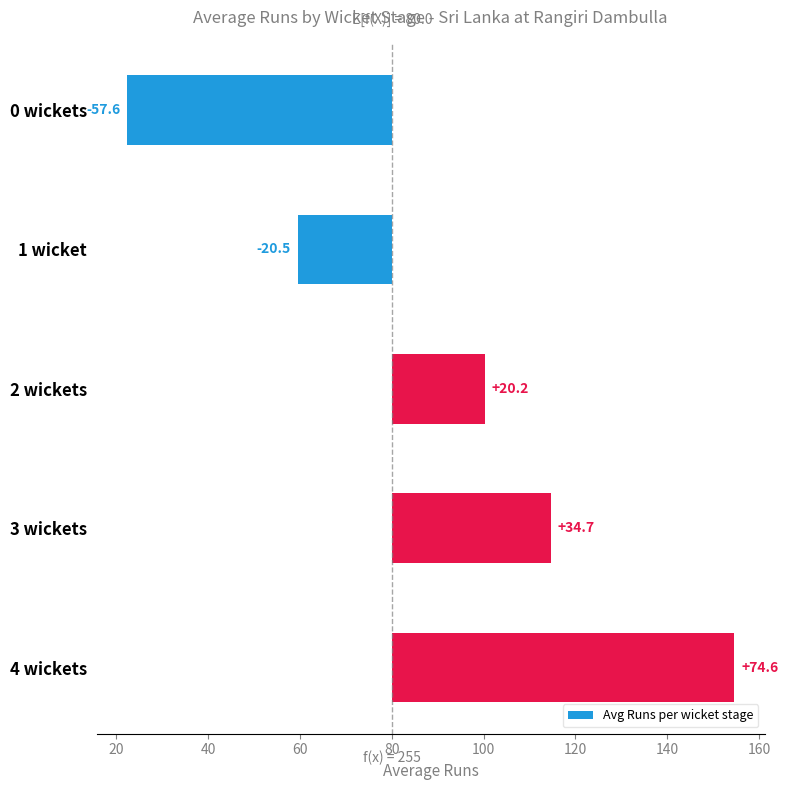

Between 3 wickets and 4 wickets, which is larger?

4 wickets